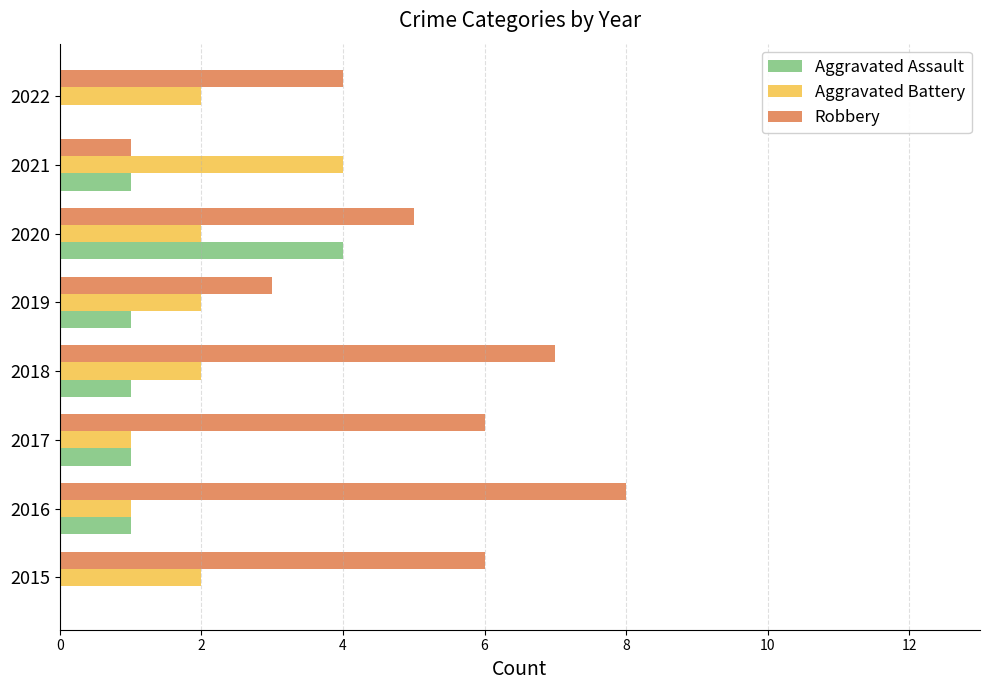

What is the sum of all Aggravated Assault values?

9